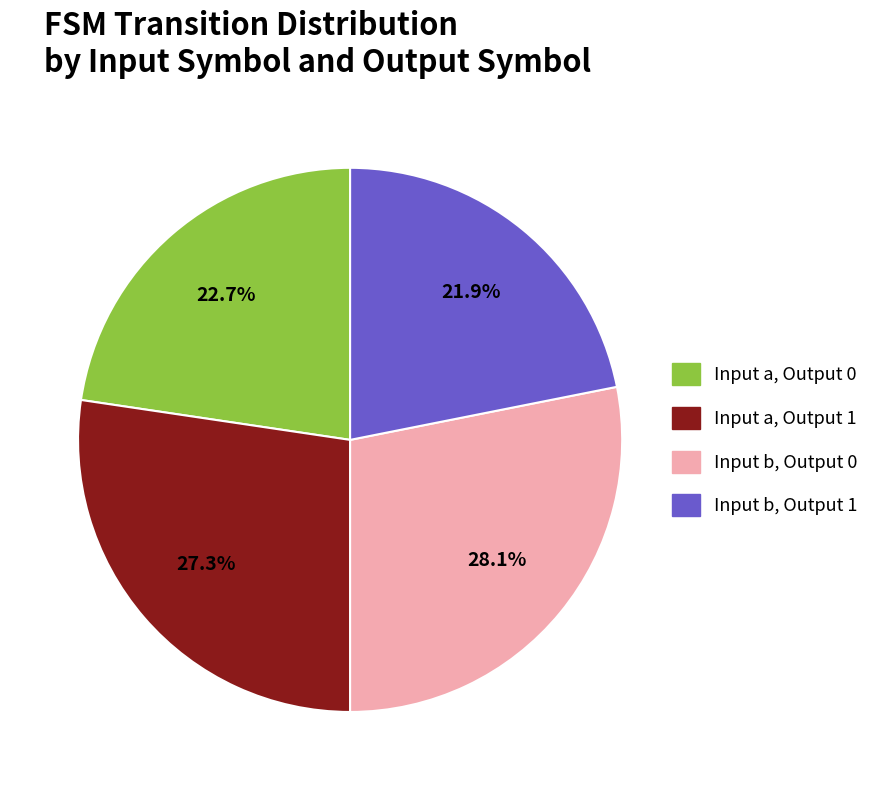

Is there a majority slice in this chart?

No